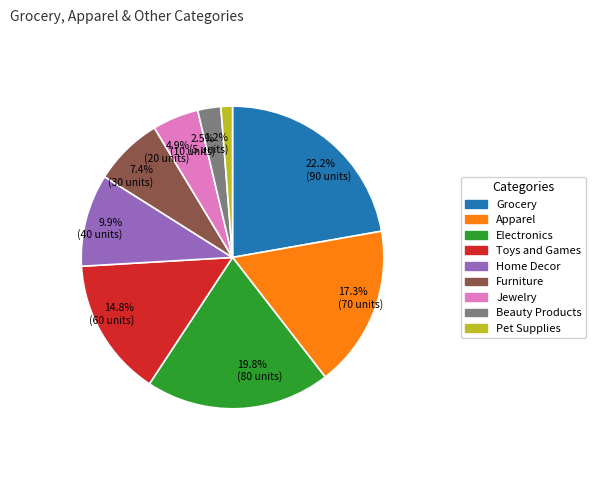

What is the smallest slice in the pie chart?

1.2% (5 units)